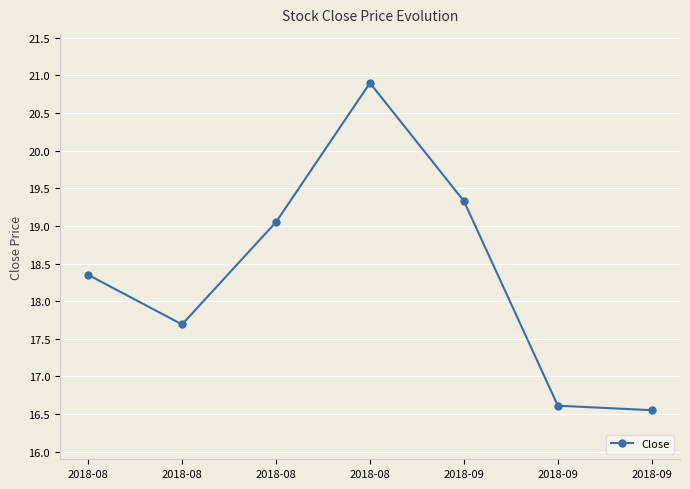

Reading right to left, list all the values displayed in this chart.

16.6	16.6	19.3	20.9	19.1	17.7	18.4